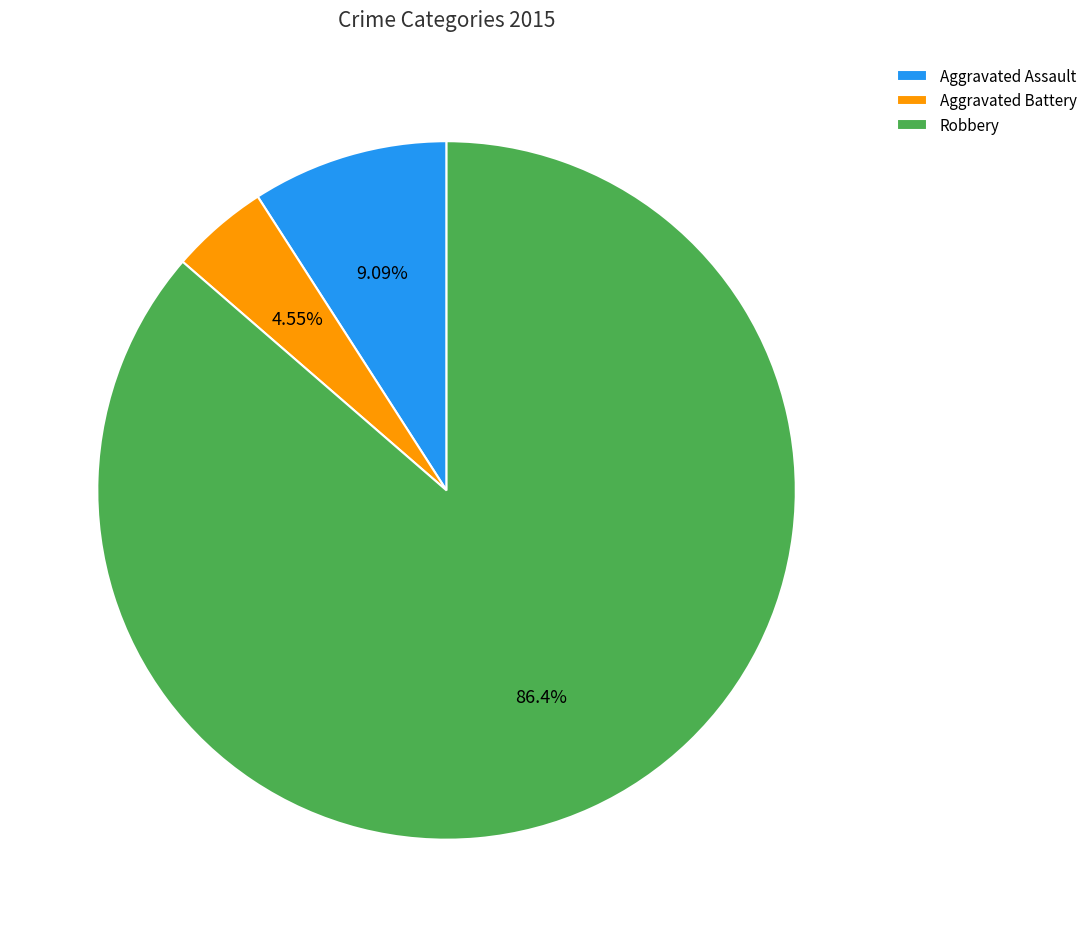

What is the ratio of the value at Aggravated Battery to the value at Aggravated Assault?

0.5